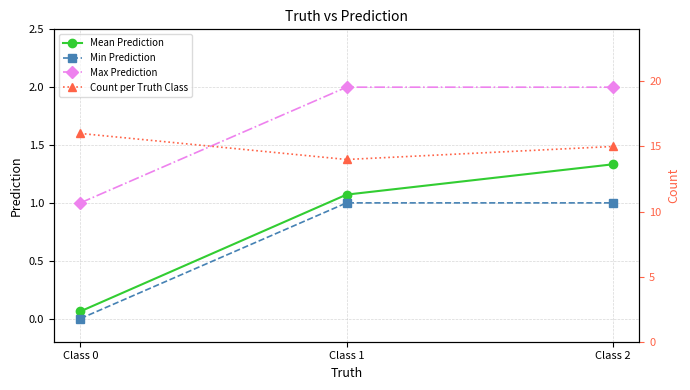

Which has a higher value, Class 0 or Class 1?

Class 1